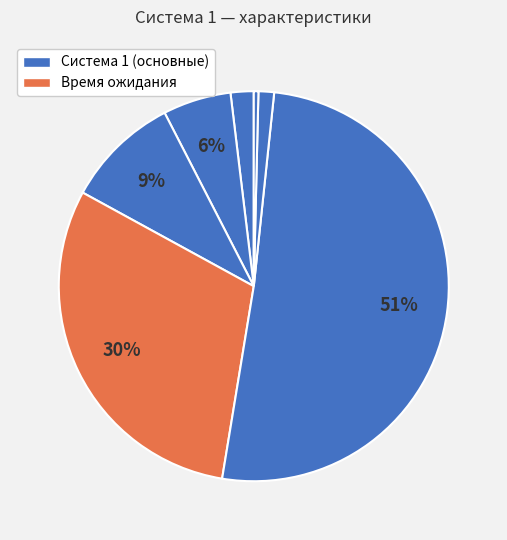

To the nearest percent, what is the difference between the largest and smallest slice percentages?

51%